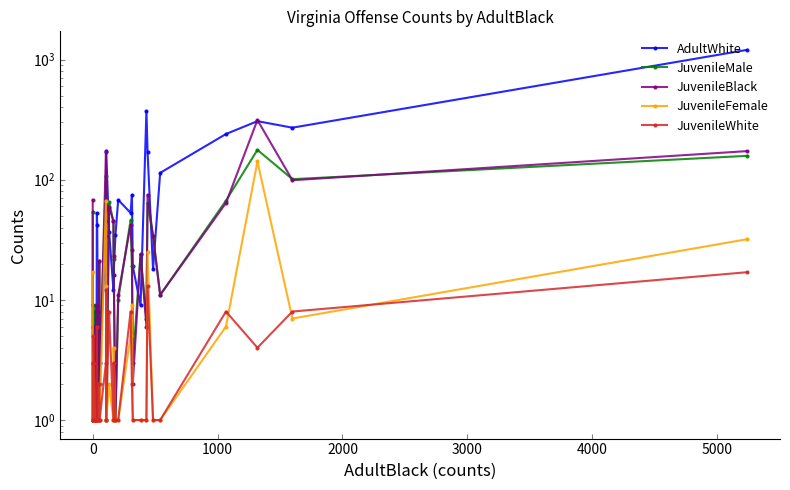

What is the value of the AdultWhite point at the 26th from the left?

75